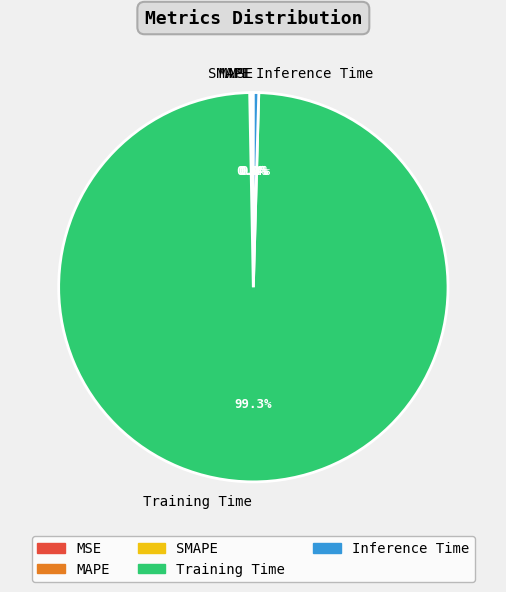

Which slice is the largest?

Training Time